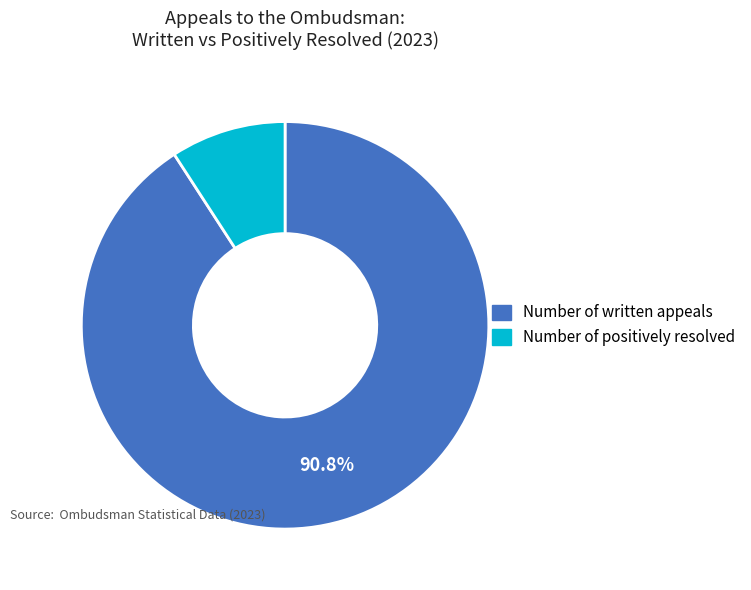

To the nearest percent, what percentage of the pie is Number of positively resolved?

9%